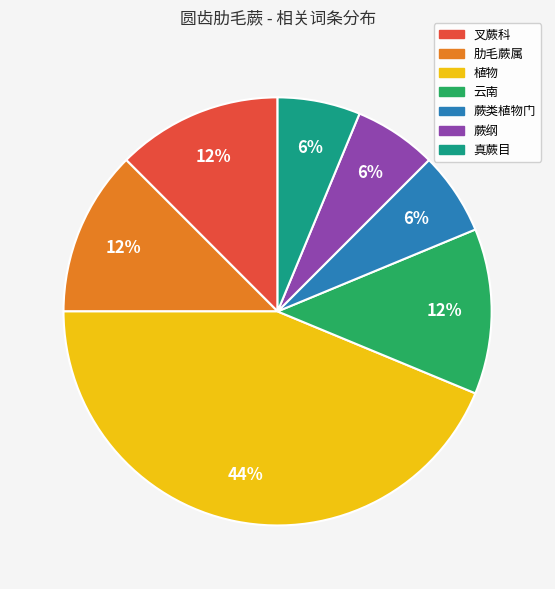

To the nearest percent, what portion does 真蕨目 represent?

6%